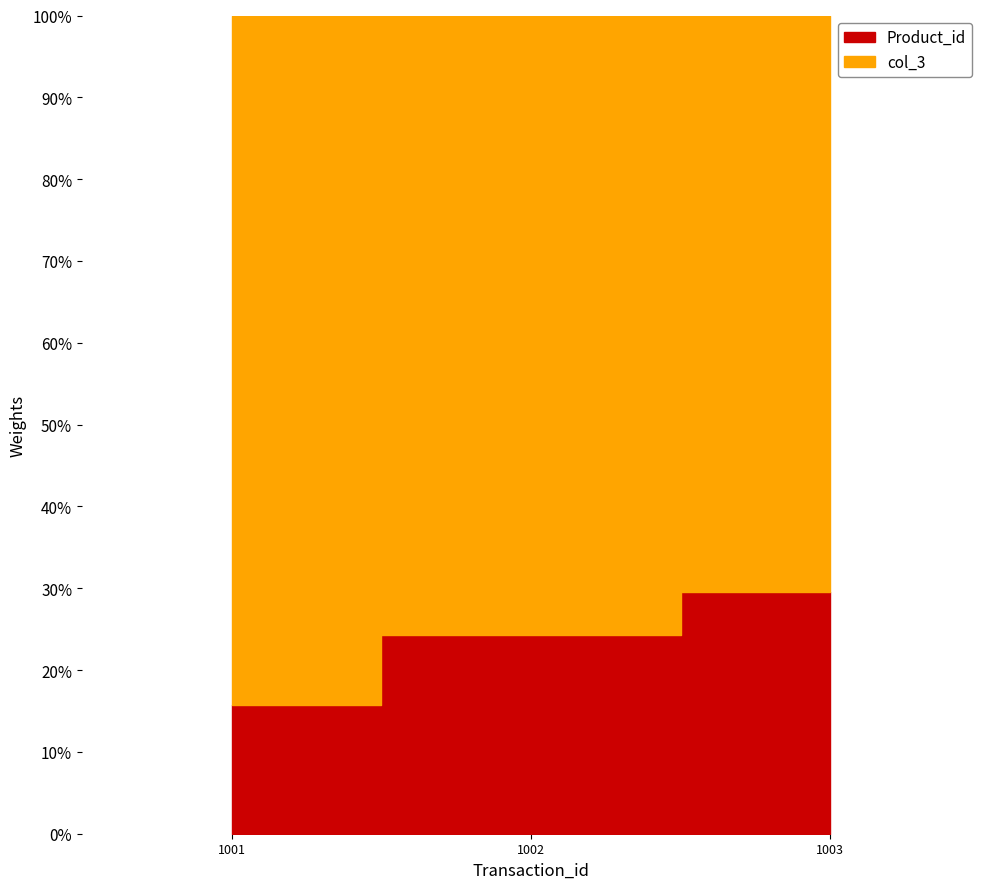

Between 1001 and 1003, which series saw the biggest shift?

Product_id